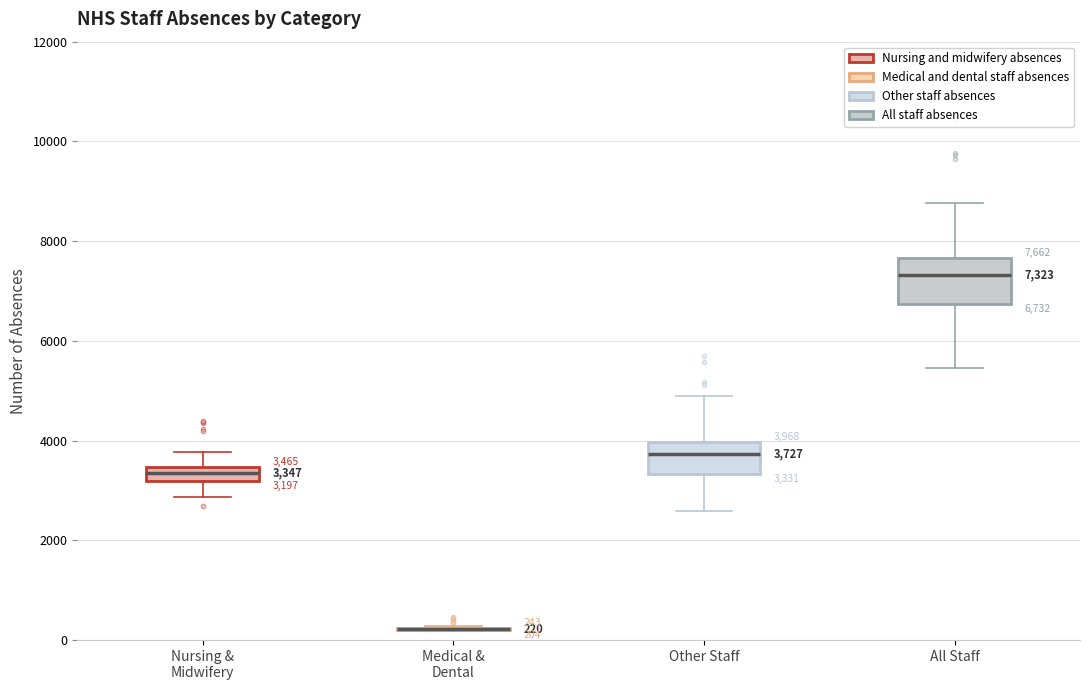

Comparing the boxes themselves (not the whiskers), which one is the tallest?

All Staff